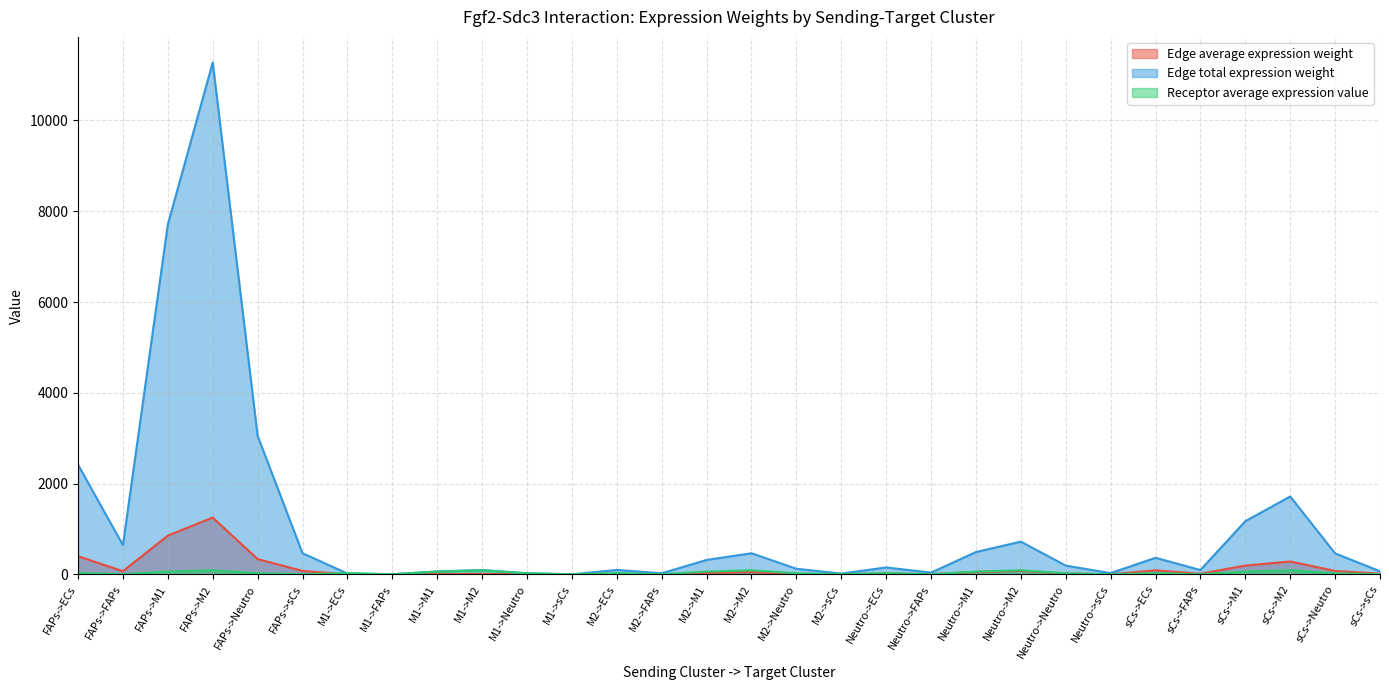

What is the total value across all series at Neutro->M1?

613.4